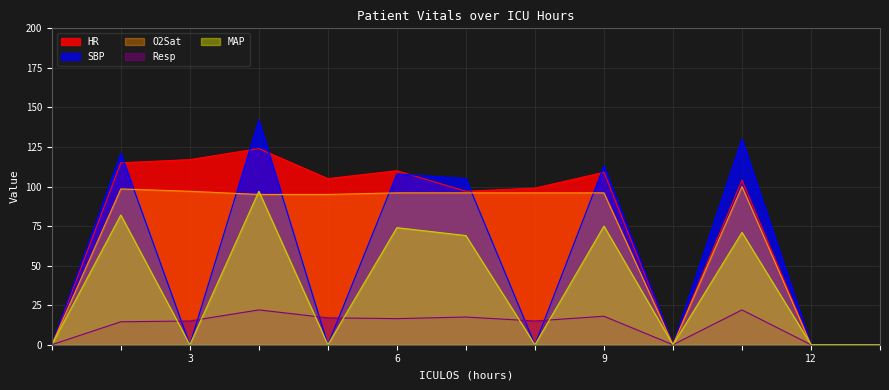

How many distinct data groups are displayed?

5